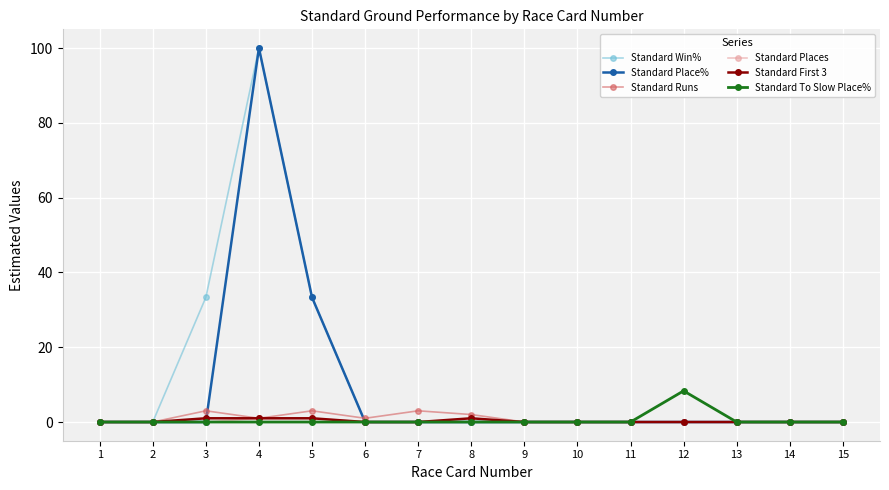

What is the sum of the Standard Runs values at 12 and 4?

1.0